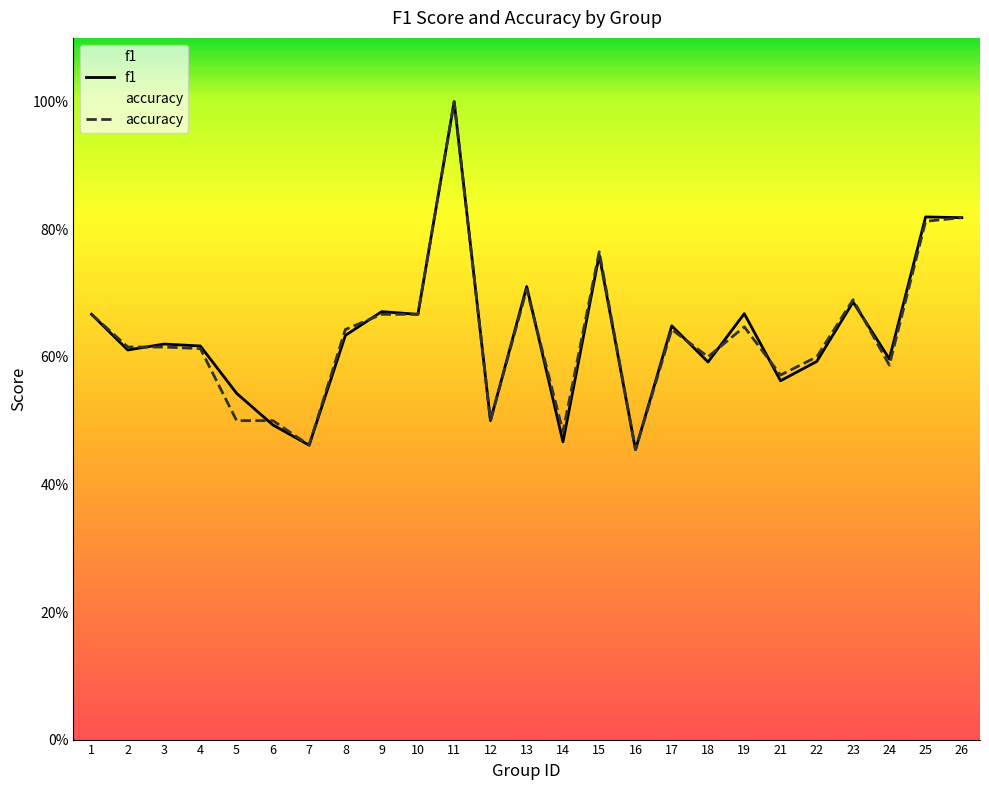

What is the maximum value for f1?

1.0